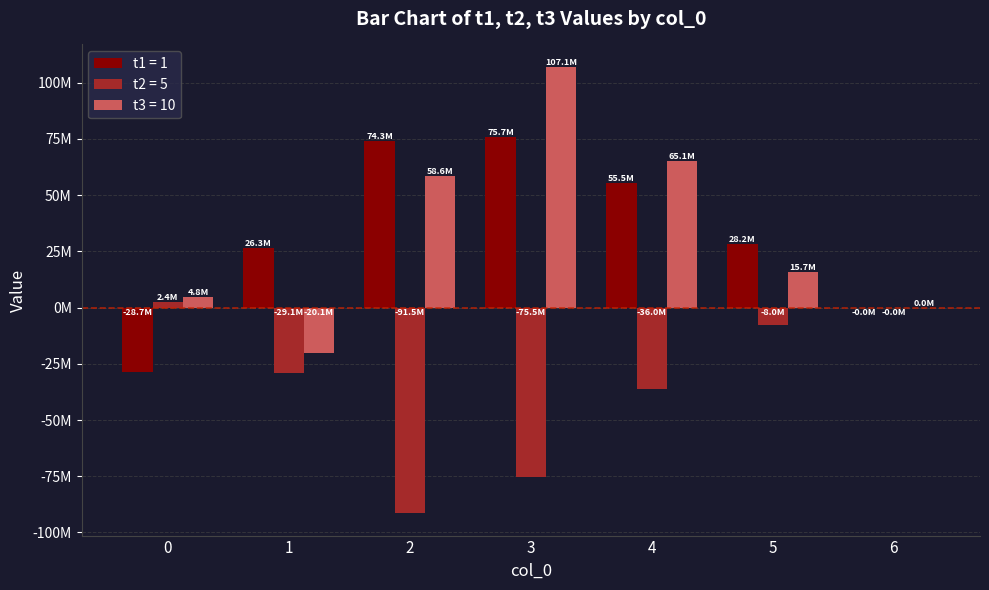

What is the difference between the t2 = 5 values at 5 and 0?

10371482.0